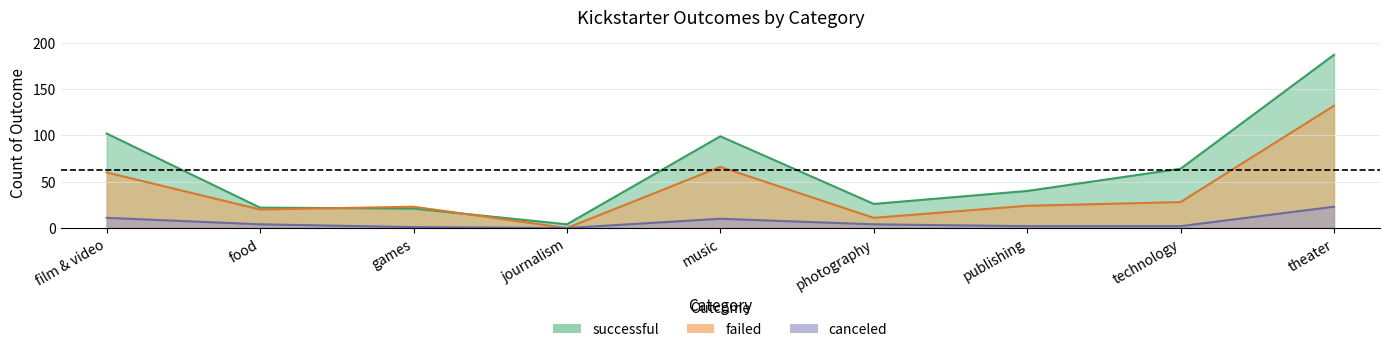

Reading left to right, transcribe all the data shown in this chart.

successful: film & video=102	food=22	games=21	journalism=4	music=99	photography=26	publishing=40	technology=64	theater=187
failed: film & video=60	food=20	games=23	journalism=0	music=66	photography=11	publishing=24	technology=28	theater=132
canceled: film & video=11	food=4	games=1	journalism=0	music=10	photography=4	publishing=2	technology=2	theater=23